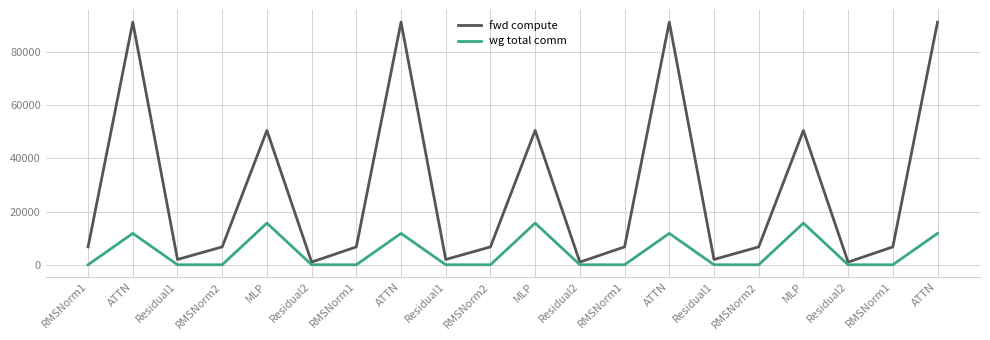

Where is wg total comm nearest to the value 7824?

ATTN